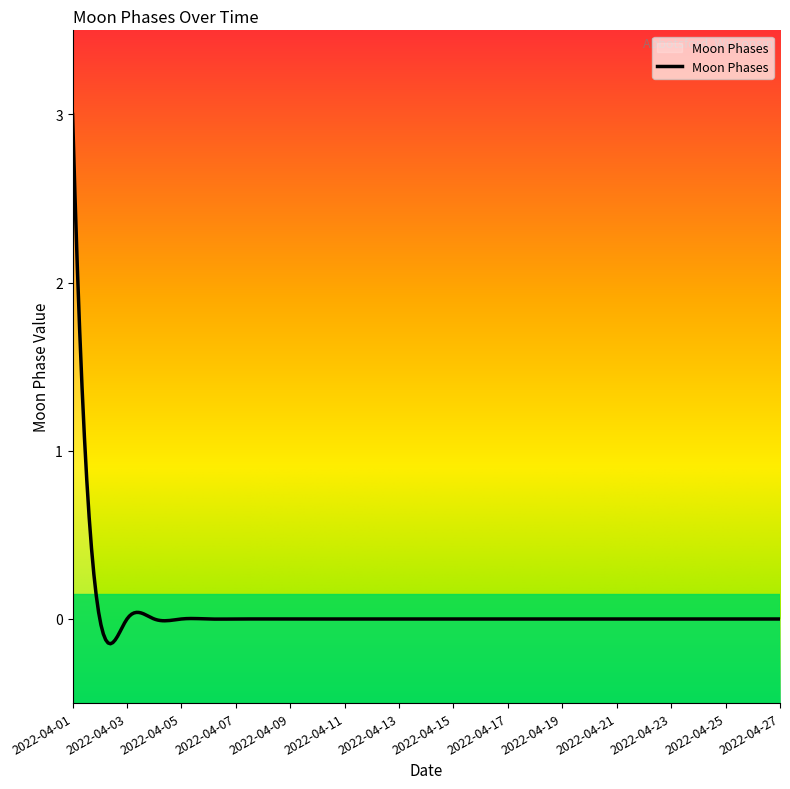

Is this an area chart (filled region under the line)?

No